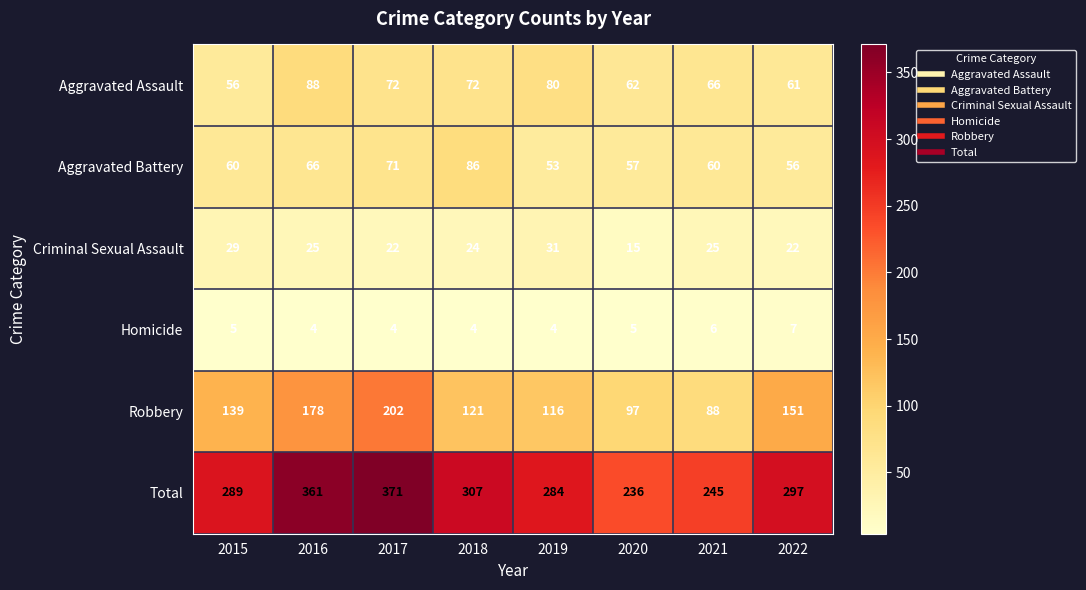

What value does the Robbery series have at 2015?

139